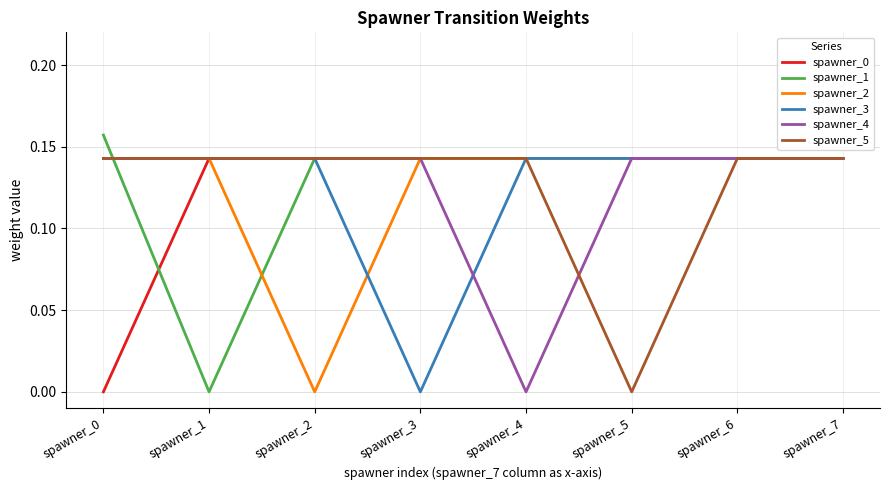

At which label does spawner_1 reach its minimum?

spawner_1